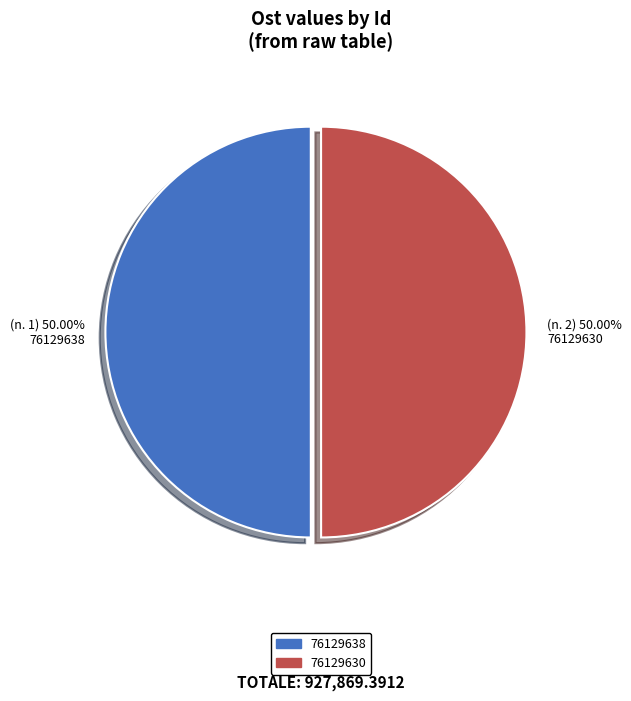

Combined, do 76129638 and 76129630 account for over 50%?

Yes